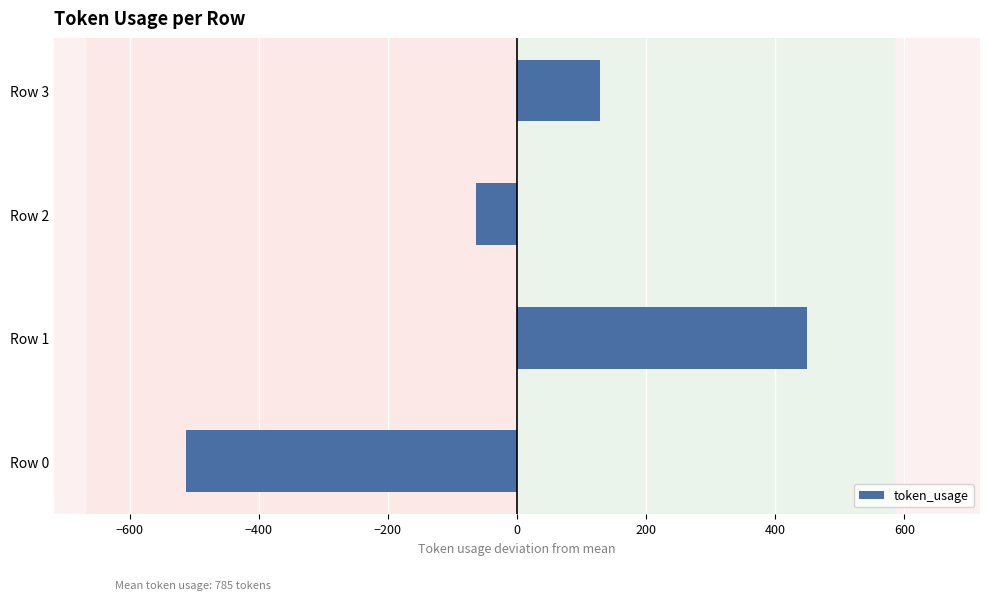

Is it true that the value at Row 0 is -790.6?

False